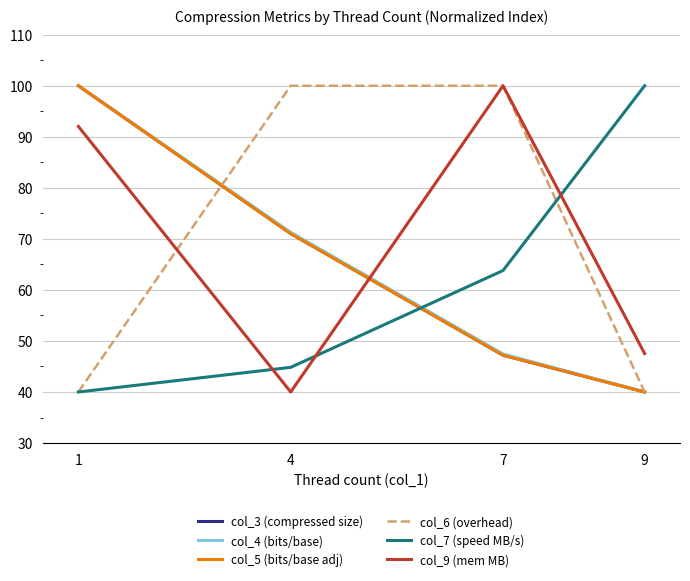

What is the sum of the col_6 (overhead) values at 9 and 7?

140.0